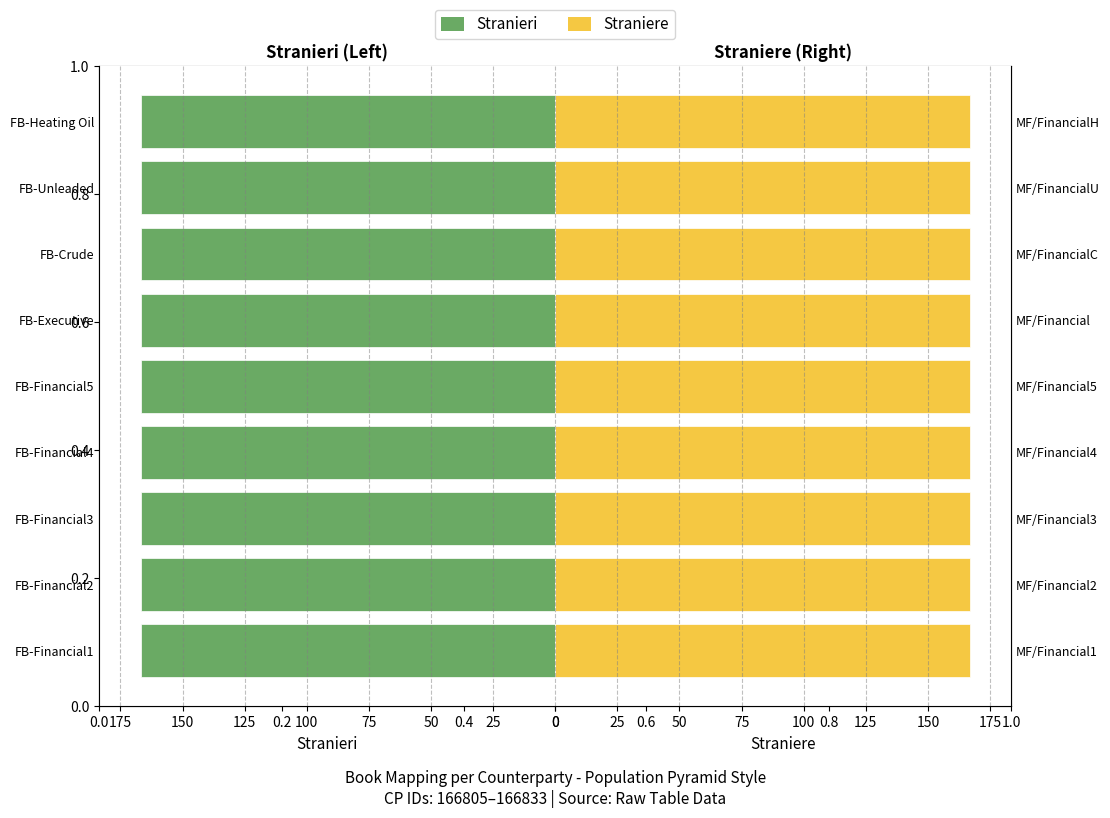

Reading left to right, transcribe all the data shown in this chart.

Stranieri: 166.8	166.8	166.8	166.8	166.8	166.8	166.8	166.8	166.8
Straniere: 166.8	166.8	166.8	166.8	166.8	166.8	166.8	166.8	166.8